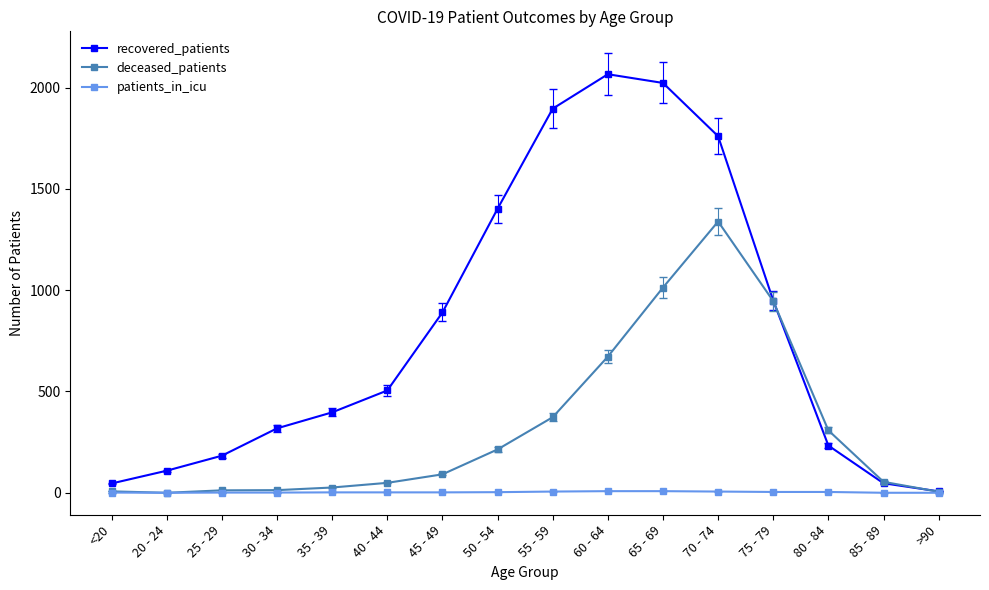

What is the label of the 11th point from the left?

65 - 69